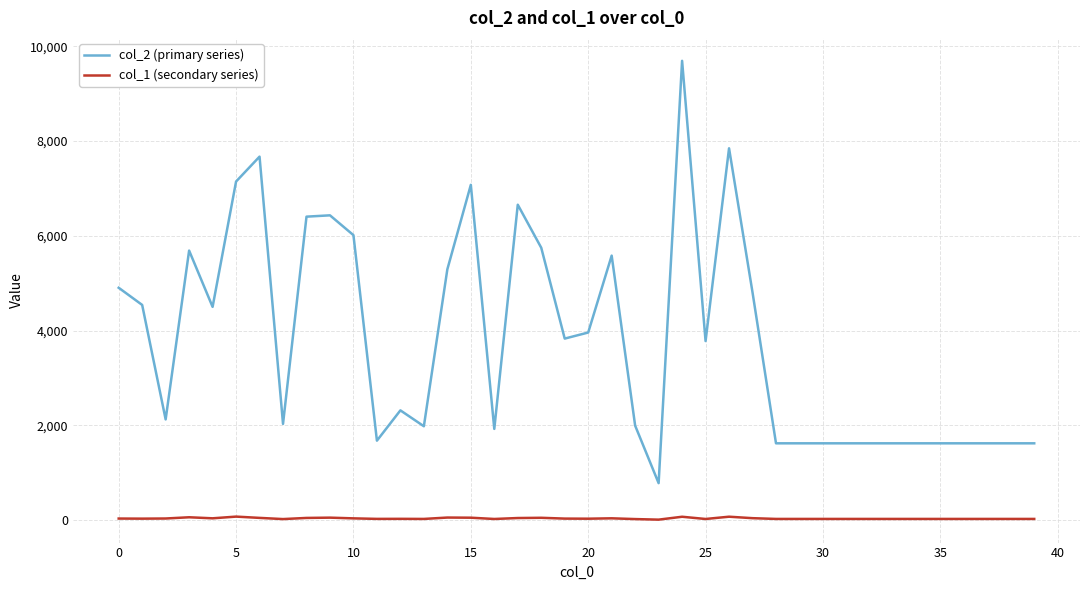

What is the maximum value shown in the chart?

9692